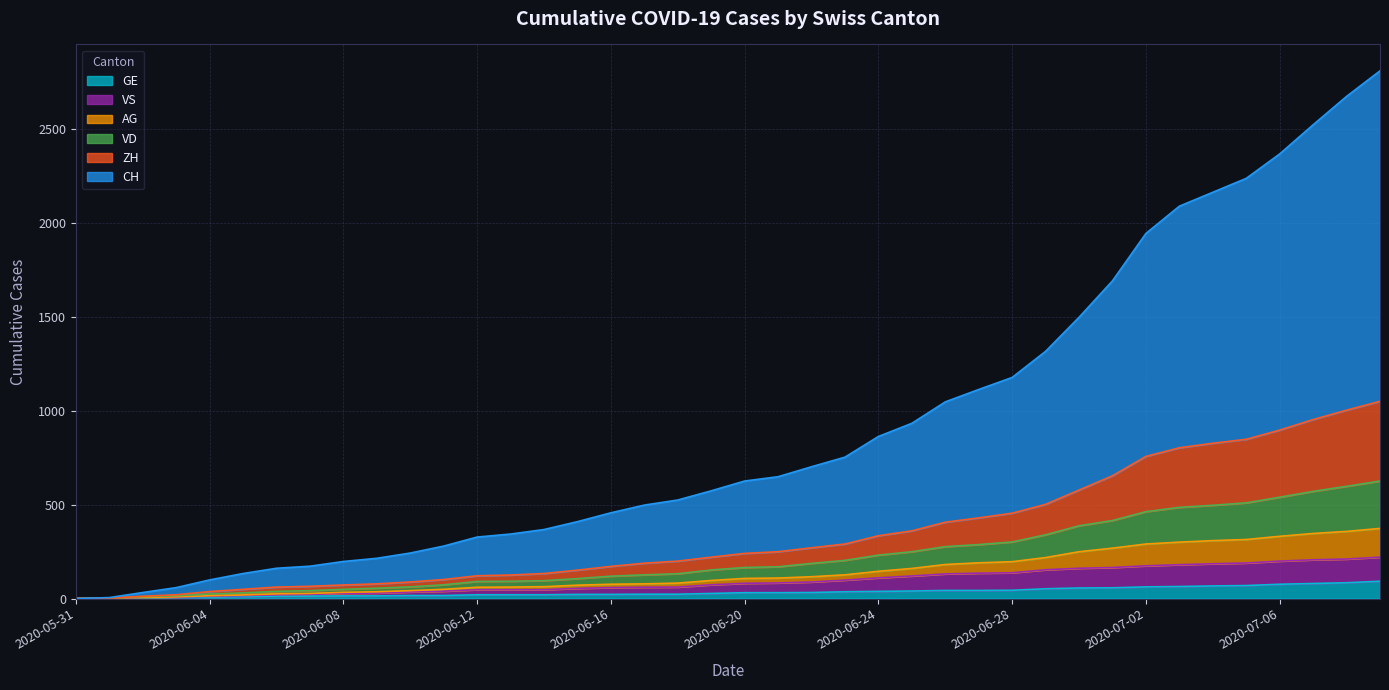

What is the value of the VD point at the 9th from the left?

72